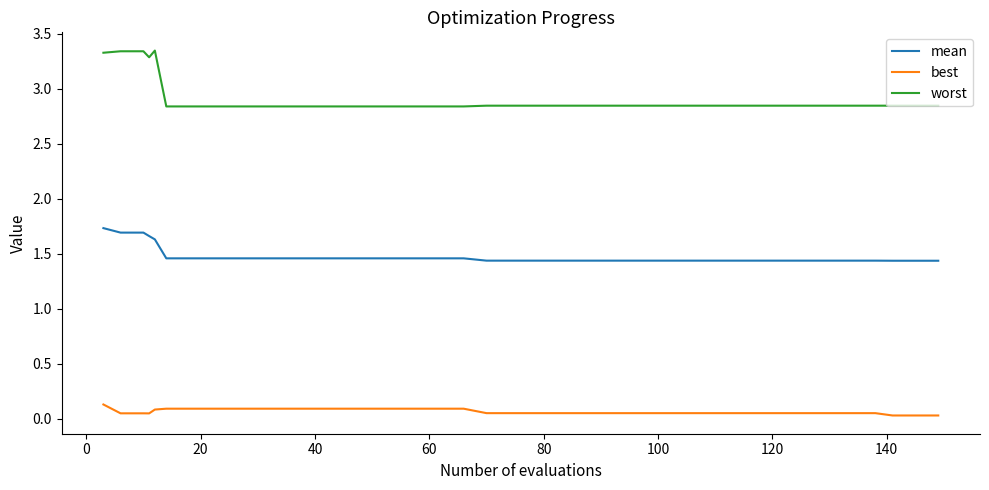

Which series has the largest total across all categories?

worst